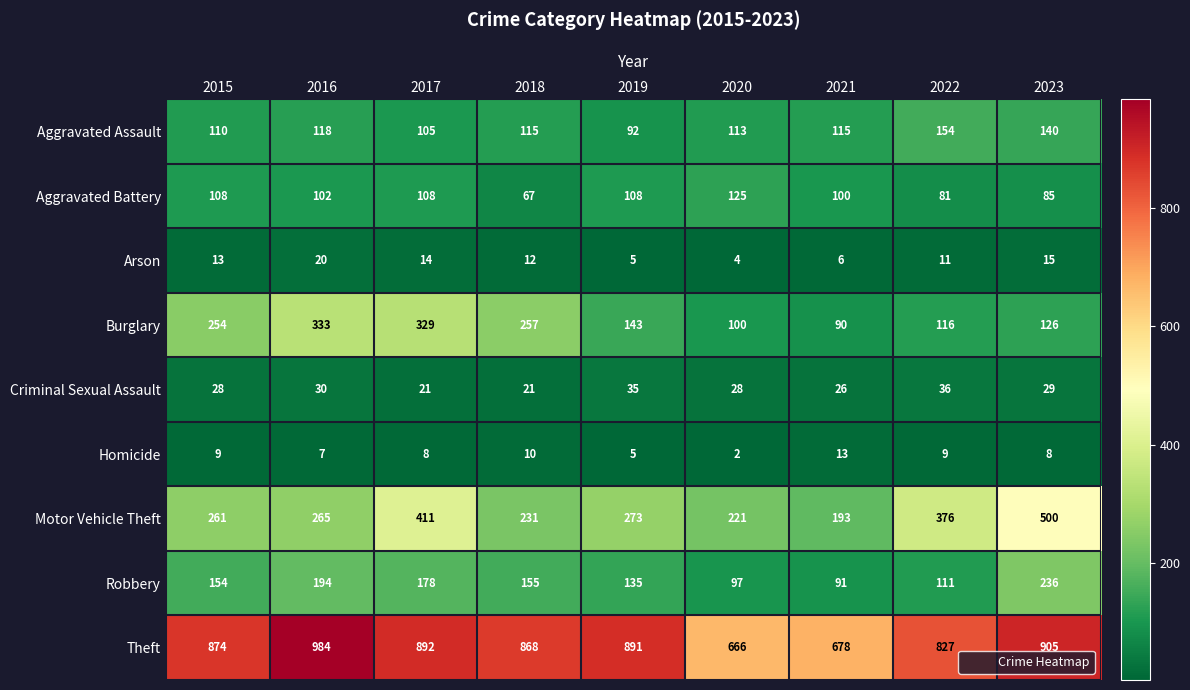

List the series in order of their peak value, lowest first.

Homicide, Arson, Criminal Sexual Assault, Aggravated Battery, Aggravated Assault, Robbery, Burglary, Motor Vehicle Theft, Theft